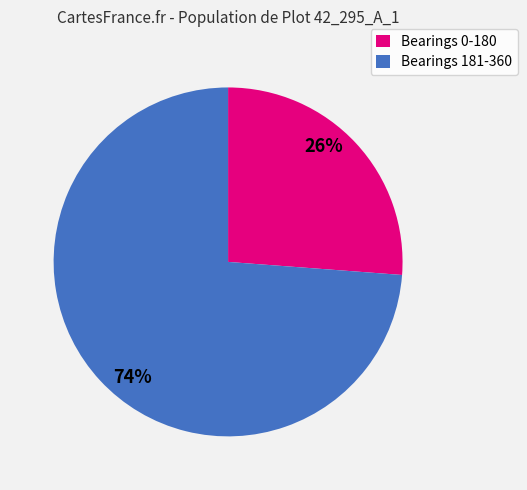

To the nearest percent, what is the average slice percentage?

50%